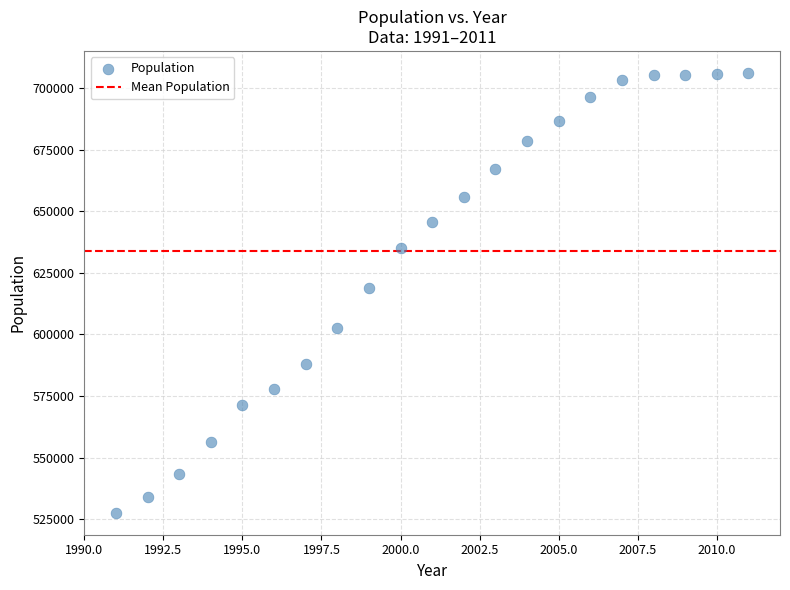

What is the range of X values (max minus min)?

20.0